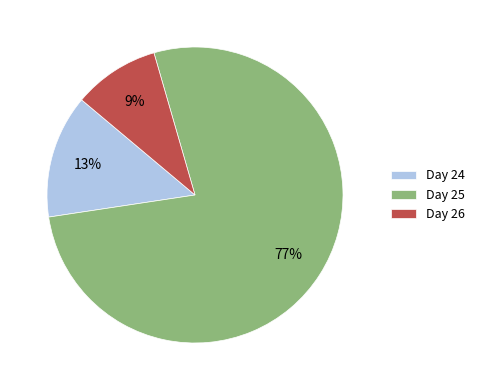

Is the sum of Day 25 and Day 26 greater than half?

Yes